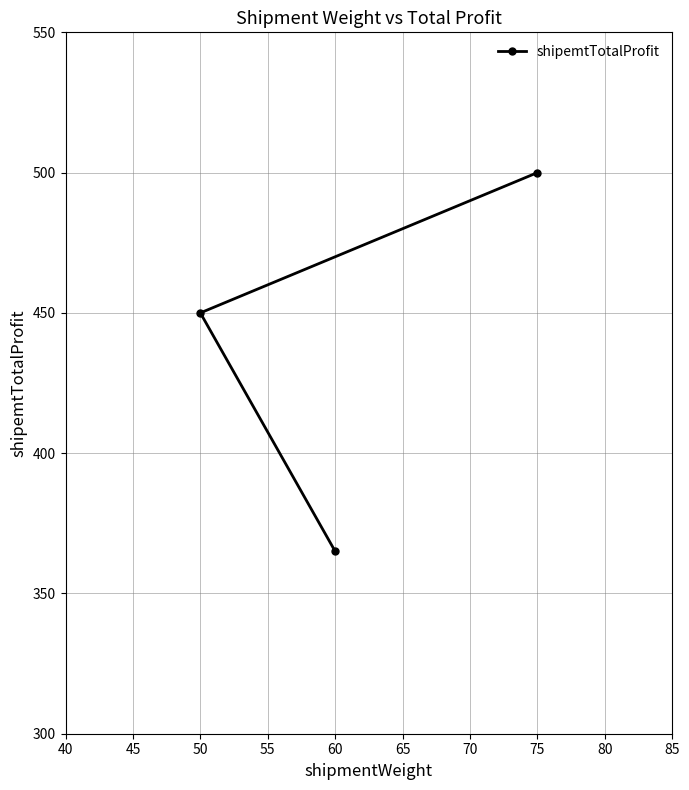

What is the value of the 2nd point from the left?

365